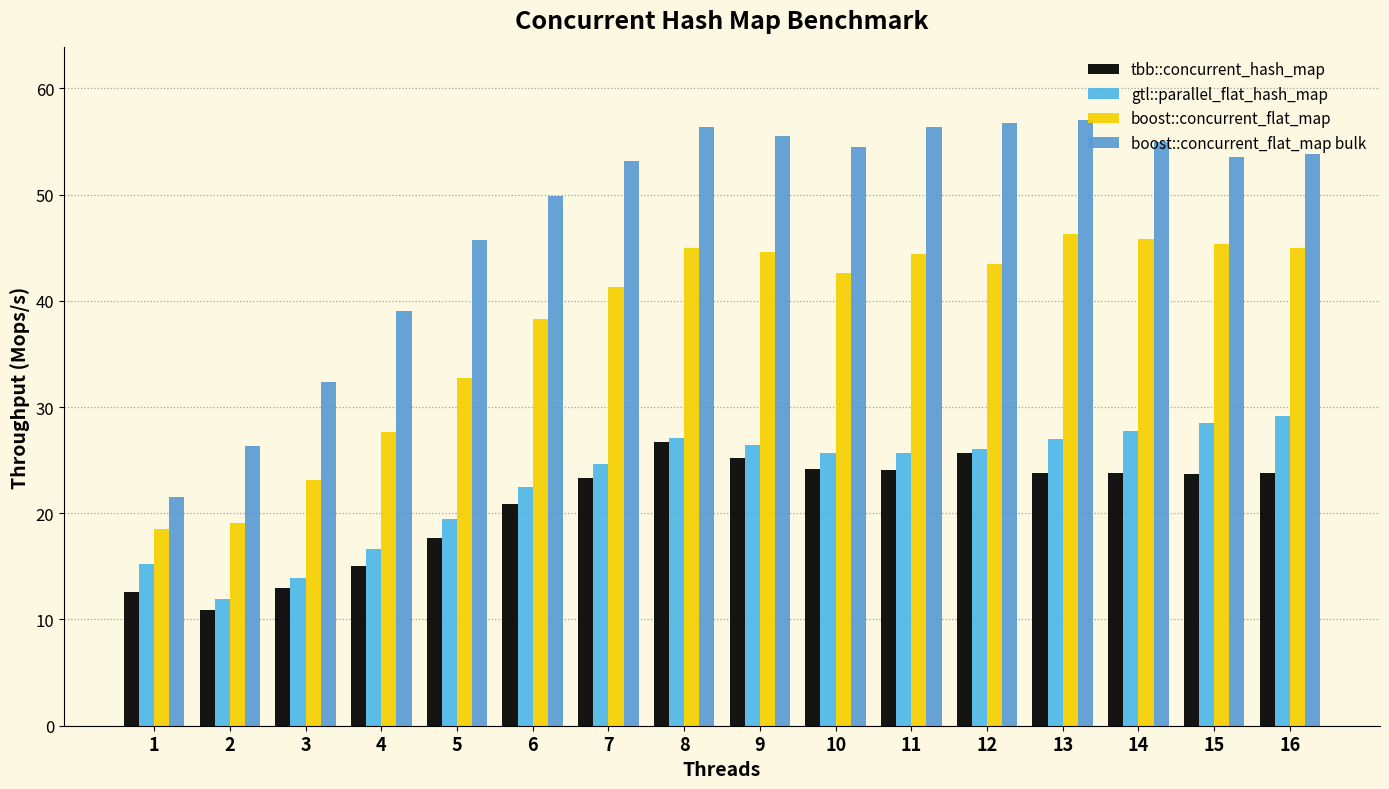

What is the difference between the highest and lowest values at 14?

31.2